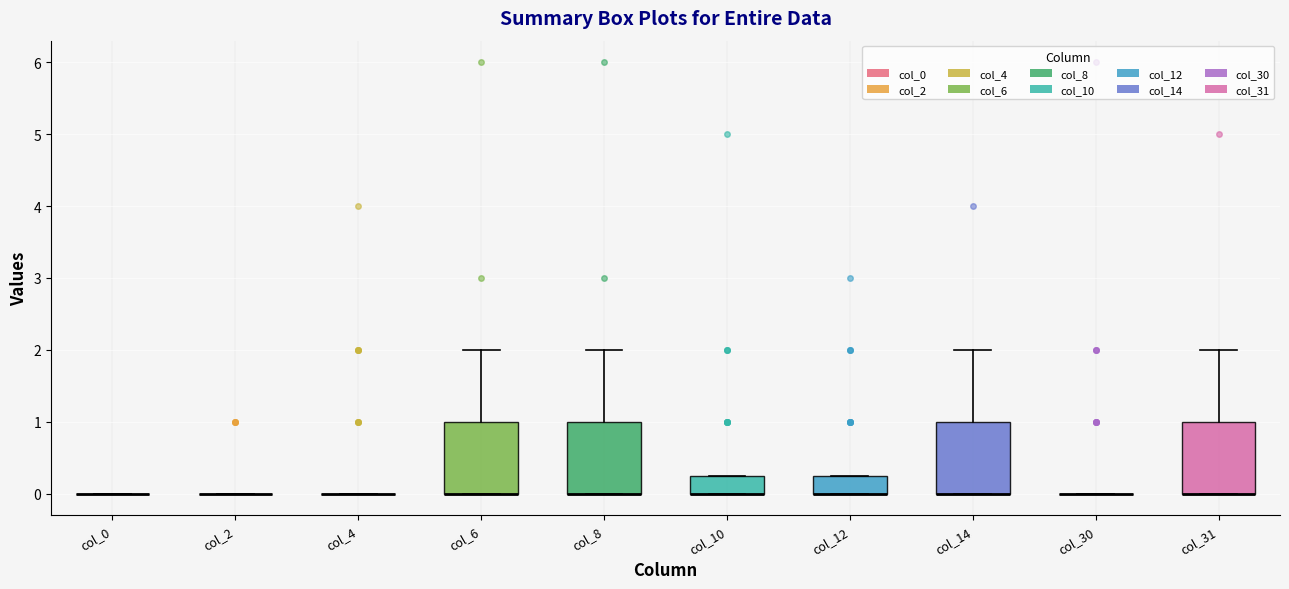

Reading left to right, transcribe this box plot: for each box, give where its median line is, the range the box spans, and where its two whiskers end, as read against the y-axis. The values are not printed on the chart, so give them approximately, as read against the axis.

col_0: box collapsed to a line at 0.0, whiskers 0.0 to 0.0
col_2: box collapsed to a line at 0.0, whiskers 0.0 to 0.0
col_4: box collapsed to a line at 0.0, whiskers 0.0 to 0.0
col_6: median 0.0 (drawn on the box's lower edge), box 0.0 to 1.0, whiskers 0.0 to 2.0
col_8: median 0.0 (drawn on the box's lower edge), box 0.0 to 1.0, whiskers 0.0 to 2.0
col_10: median 0.0 (drawn on the box's lower edge), box 0.0 to 0.3, whiskers 0.0 to 0.3
col_12: median 0.0 (drawn on the box's lower edge), box 0.0 to 0.3, whiskers 0.0 to 0.3
col_14: median 0.0 (drawn on the box's lower edge), box 0.0 to 1.0, whiskers 0.0 to 2.0
col_30: box collapsed to a line at 0.0, whiskers 0.0 to 0.0
col_31: median 0.0 (drawn on the box's lower edge), box 0.0 to 1.0, whiskers 0.0 to 2.0